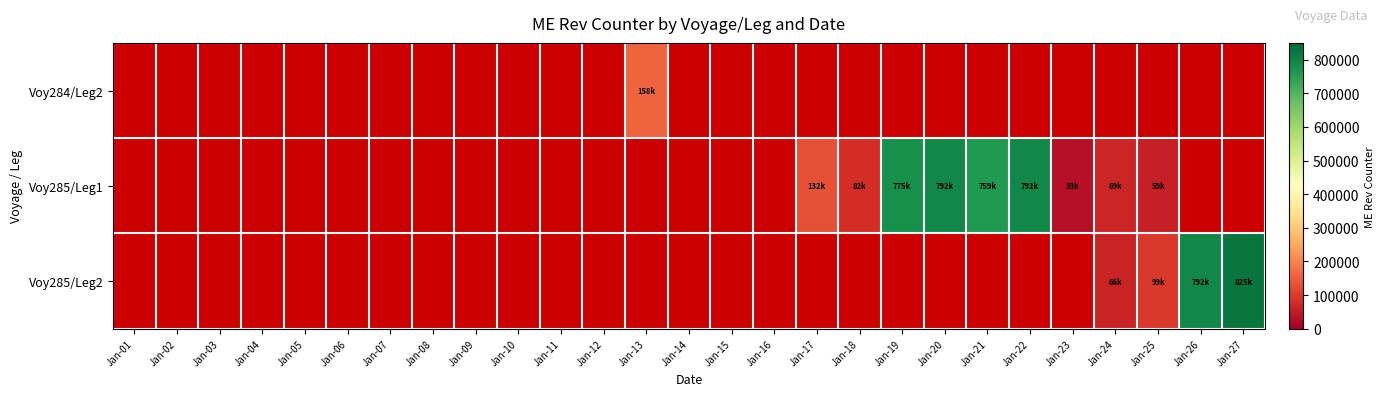

Between Jan-20 and Jan-25, which series saw the biggest shift?

Voy285/Leg1